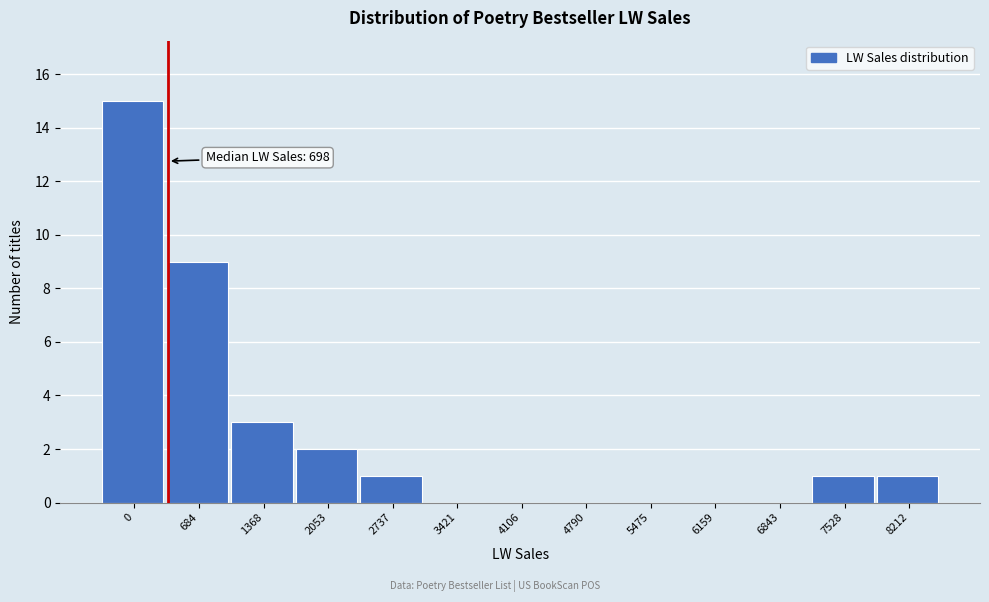

Reading right to left, transcribe all the data shown in this chart.

8212=1	7528=1	6843=0	6159=0	5475=0	4790=0	4106=0	3421=0	2737=1	2053=2	1368=3	684=9	0=15